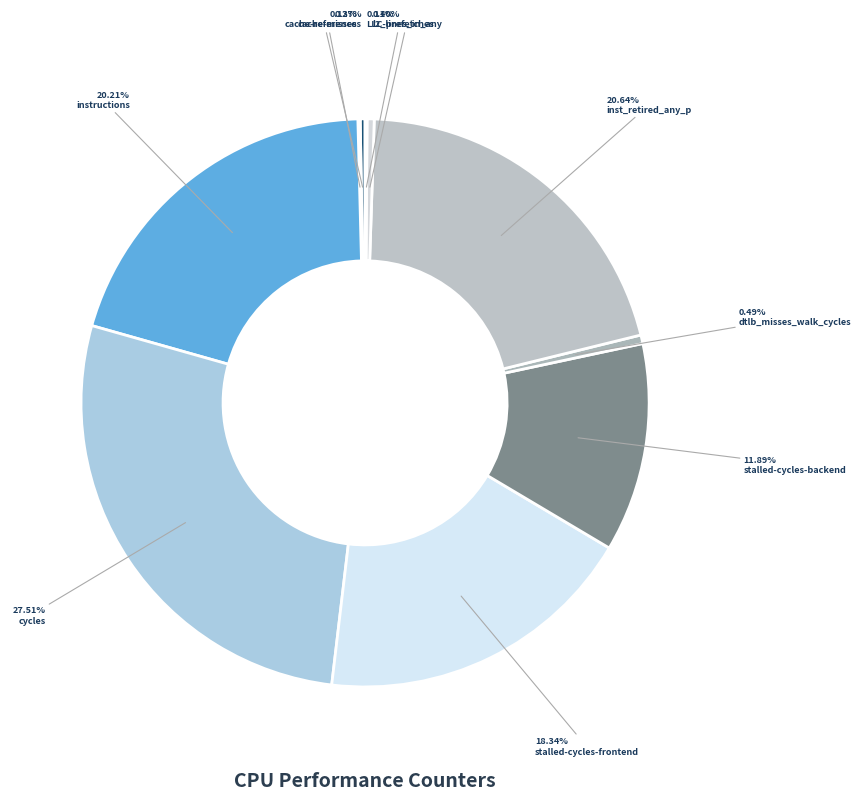

How many slices are in this pie chart?

10